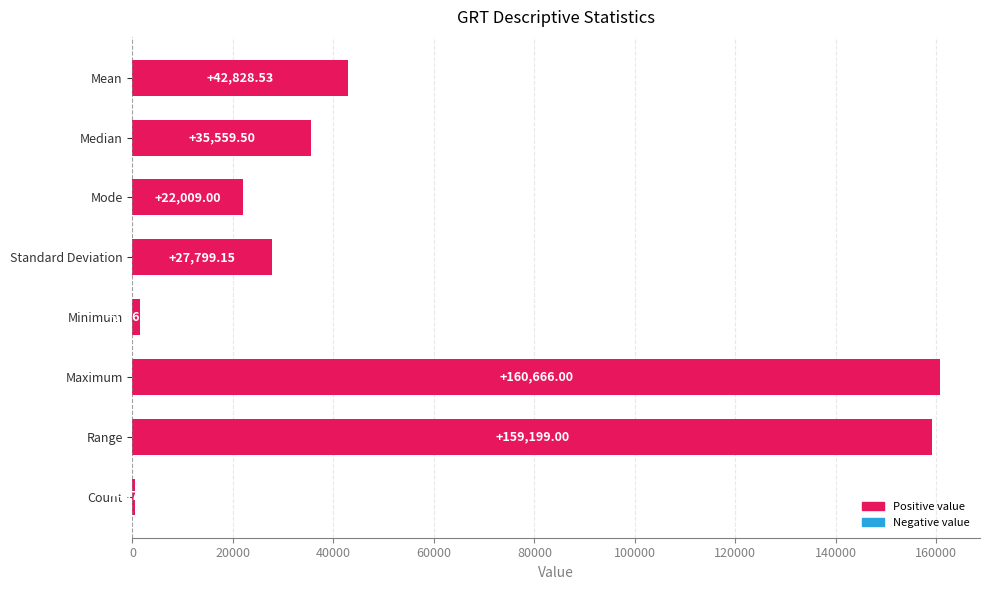

At which label is the value closest to 80581?

Mean